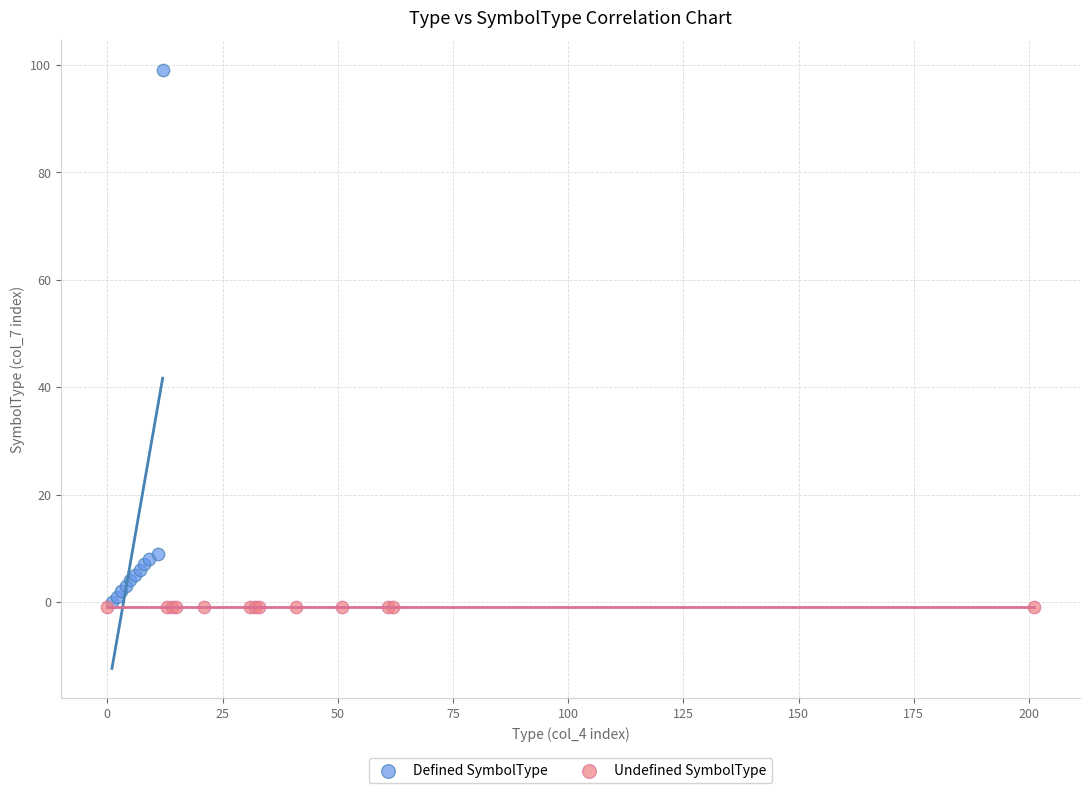

Which series reaches the maximum Y coordinate?

Defined SymbolType